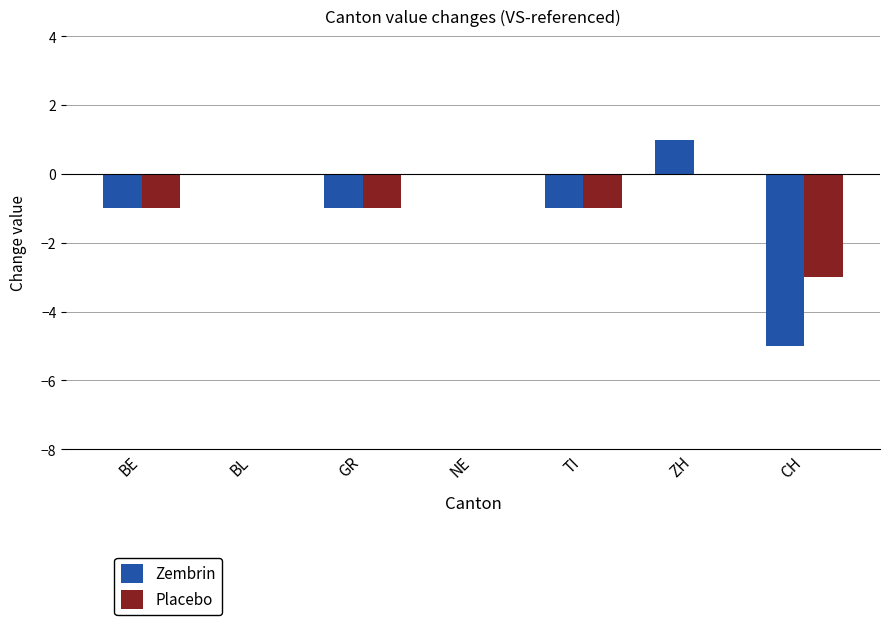

How many data points in Zembrin are above -1?

3